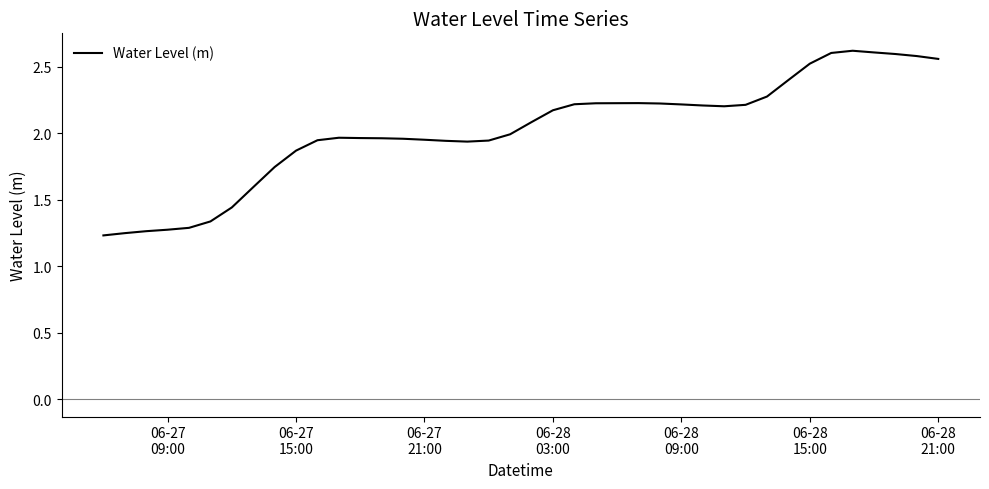

Reading right to left, what are all the values shown in this chart?

2.6	2.6	2.6	2.6	2.6	2.6	2.5	2.4	2.3	2.2	2.2	2.2	2.2	2.2	2.2	2.2	2.2	2.2	2.2	2.1	2.0	1.9	1.9	1.9	1.9	2.0	2.0	2.0	2.0	1.9	1.9	1.7	1.6	1.4	1.3	1.3	1.3	1.3	1.2	1.2